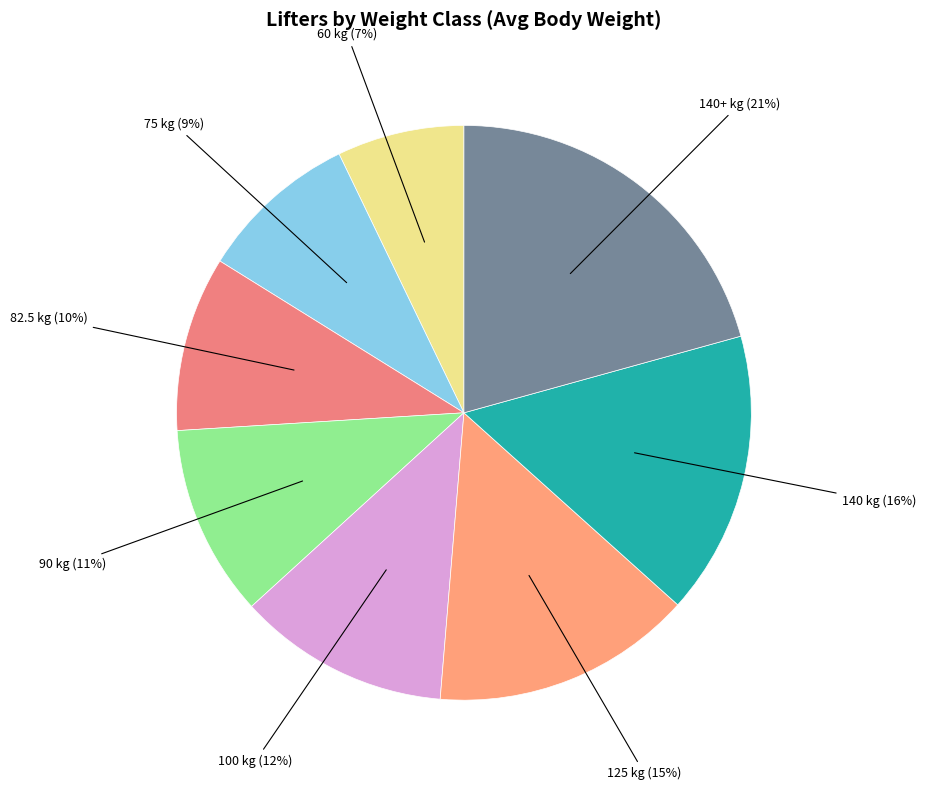

Count the number of slices in the pie.

8